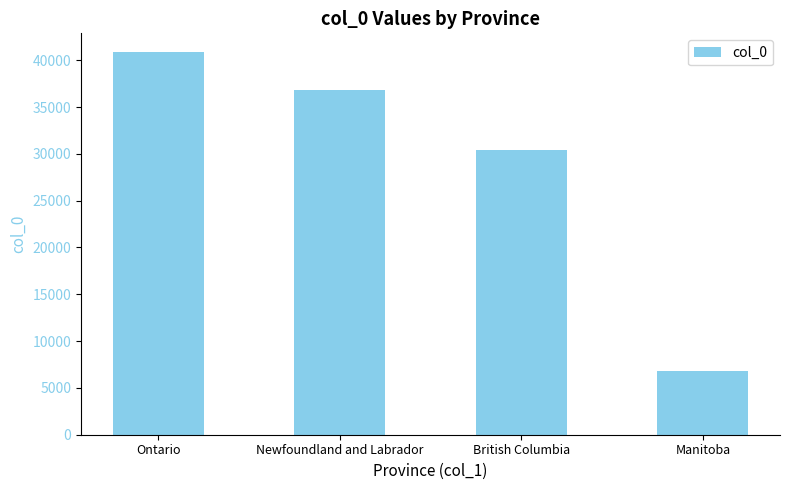

Which label corresponds to the largest value in the chart?

Ontario